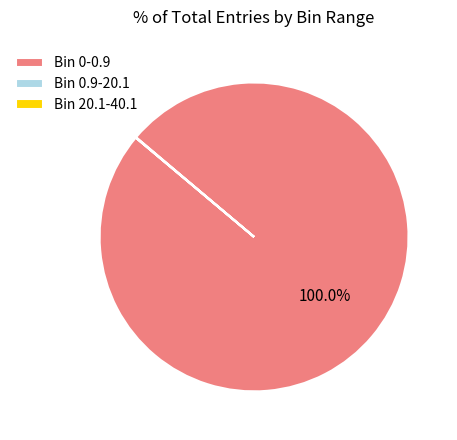

Which slice is the largest?

Bin 0-0.9